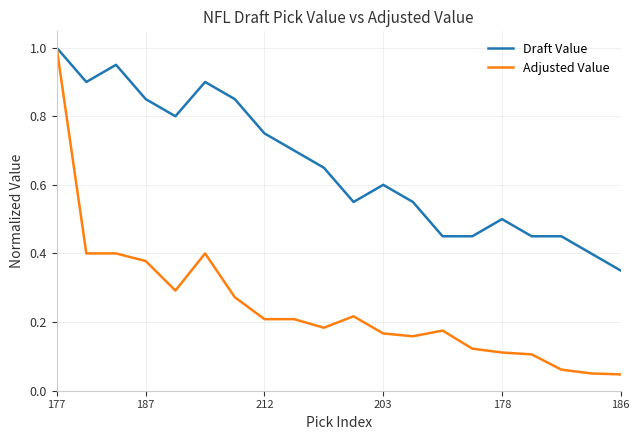

What is the maximum value shown in the chart?

1.0